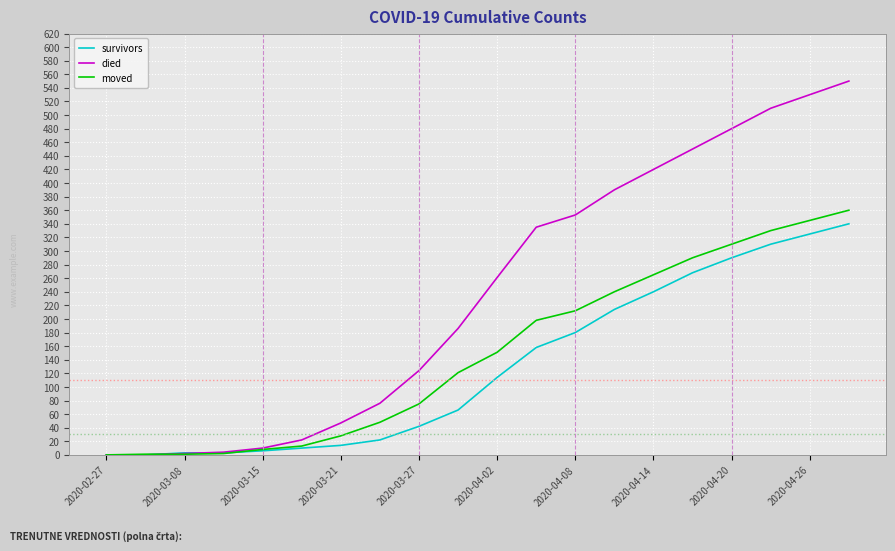

List the series in order of their overall mean, lowest first.

survivors, moved, died